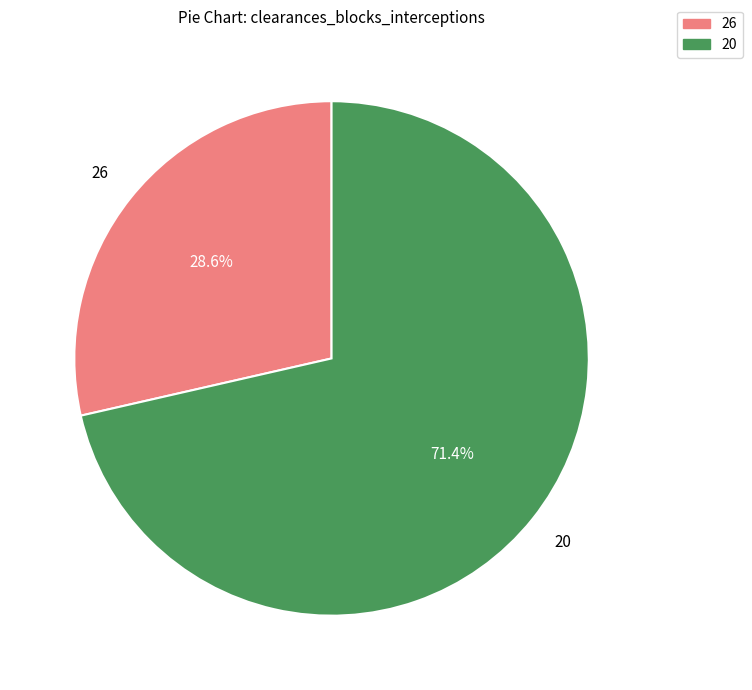

Count the number of slices in the pie.

2